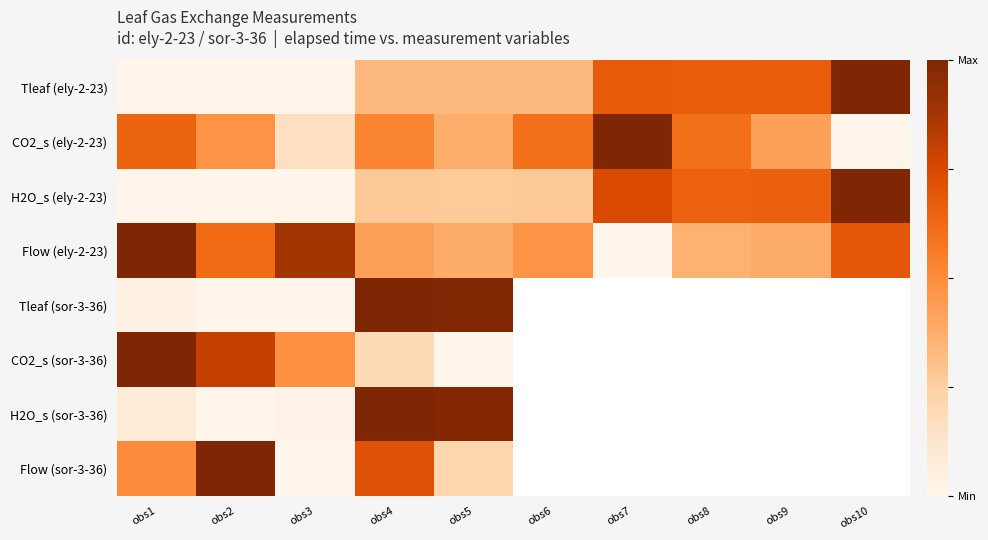

At which category is the sum across all series the highest?

obs4